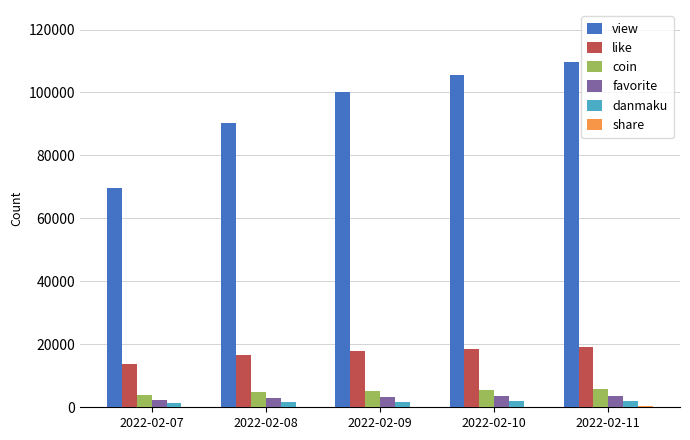

True or false: view has a value of 69746 at 2022-02-07.

True